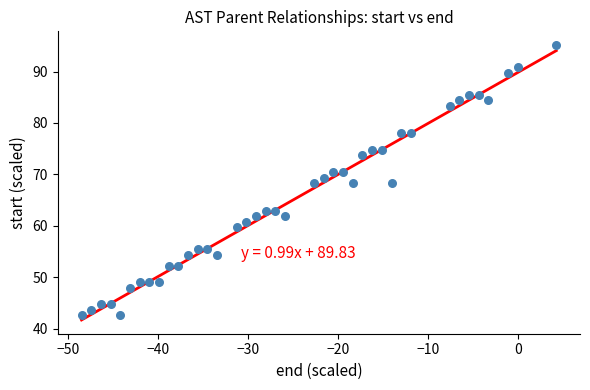

What is the range of X values (max minus min)?

52.8